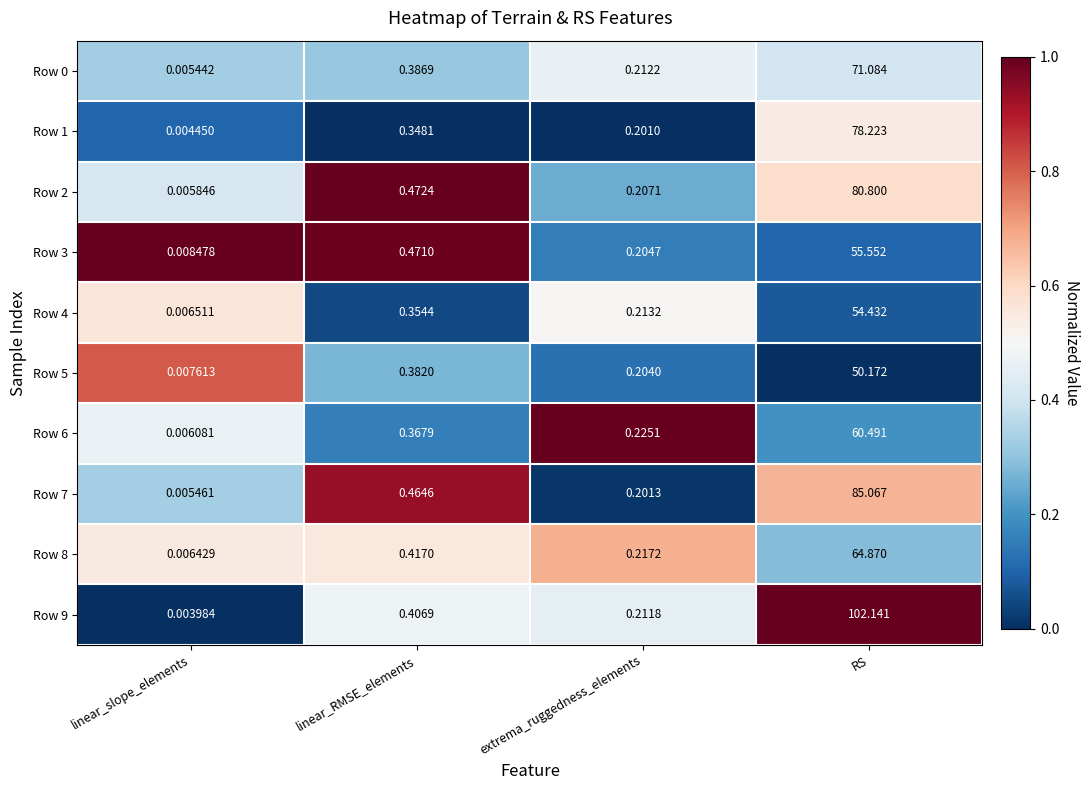

At which category is the sum across all series the highest?

RS